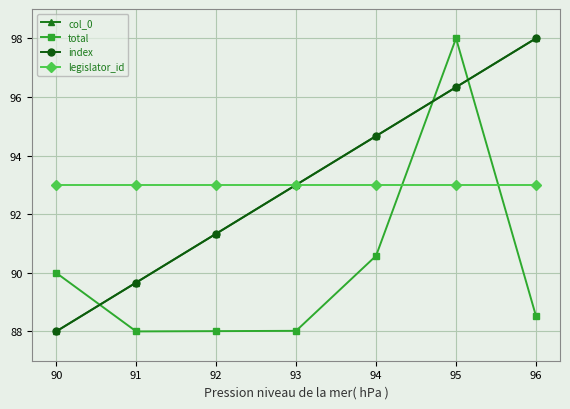

Read the legislator_id value at 95.

93.0